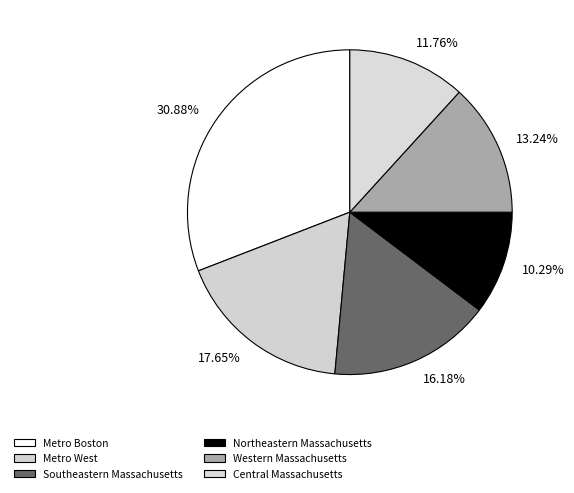

Is it true that Southeastern Massachusetts is 16% of the pie?

True